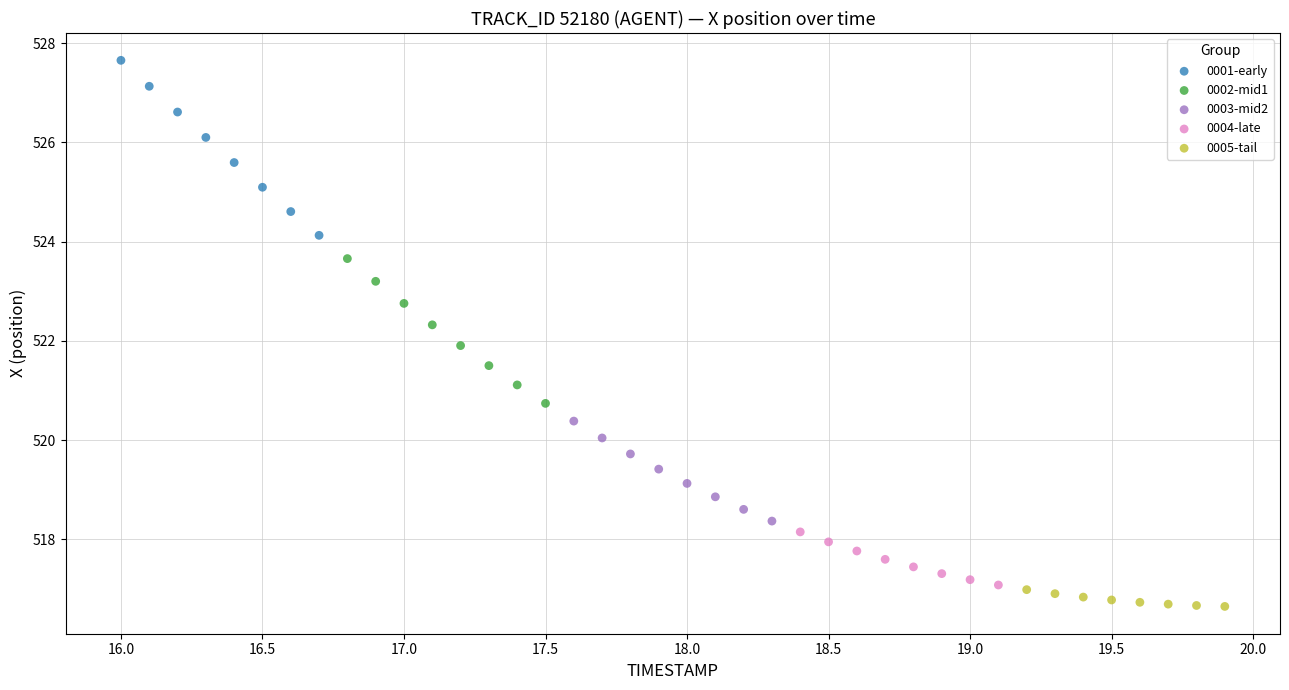

Which series reaches the maximum Y coordinate?

0001-early